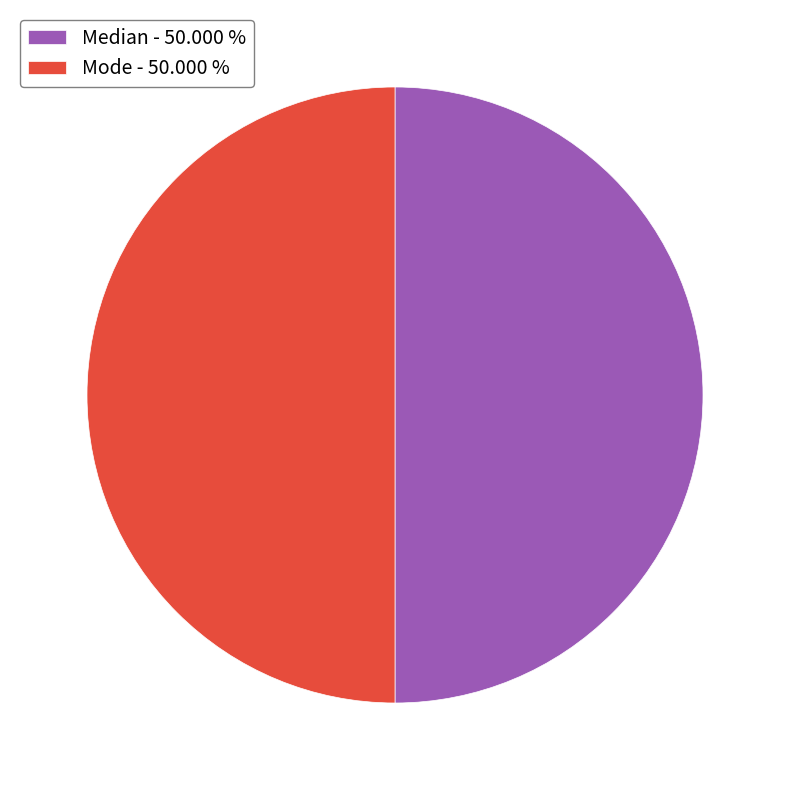

How many slices are in this pie chart?

2